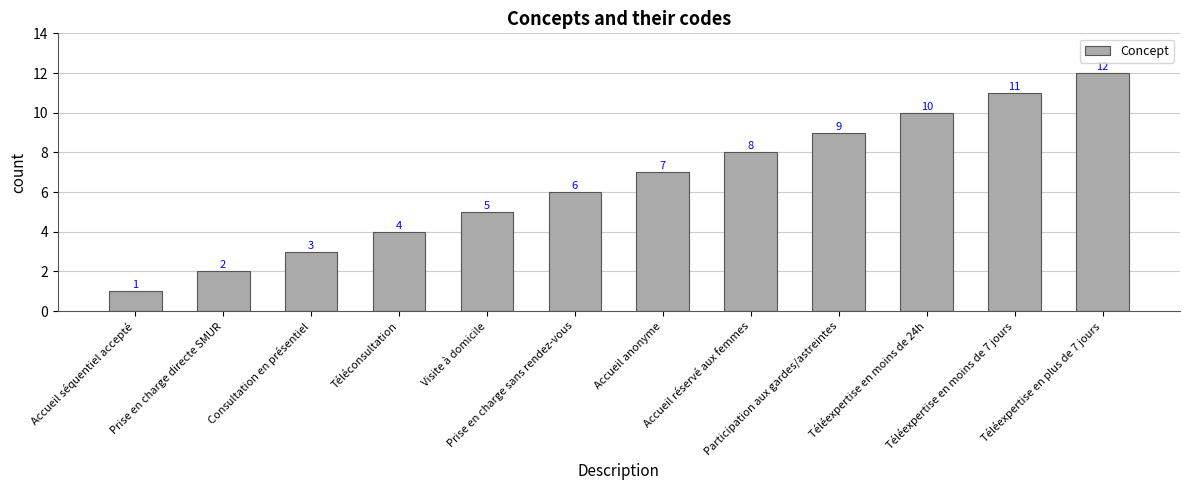

Approximately how many times larger is the value at Accueil anonyme compared to Téléexpertise en plus de 7 jours?

0.6